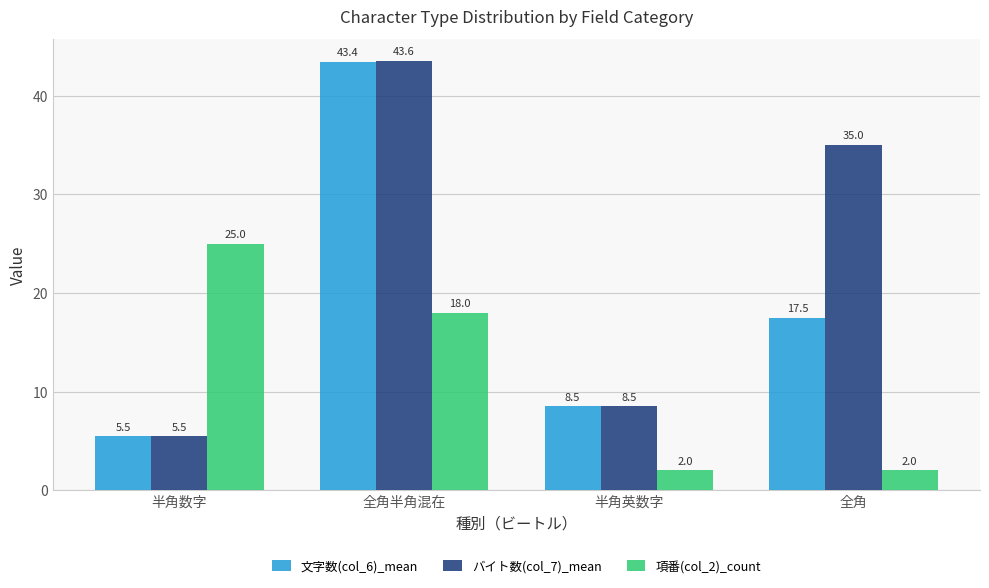

What is the total value across all series at 半角英数字?

19.0